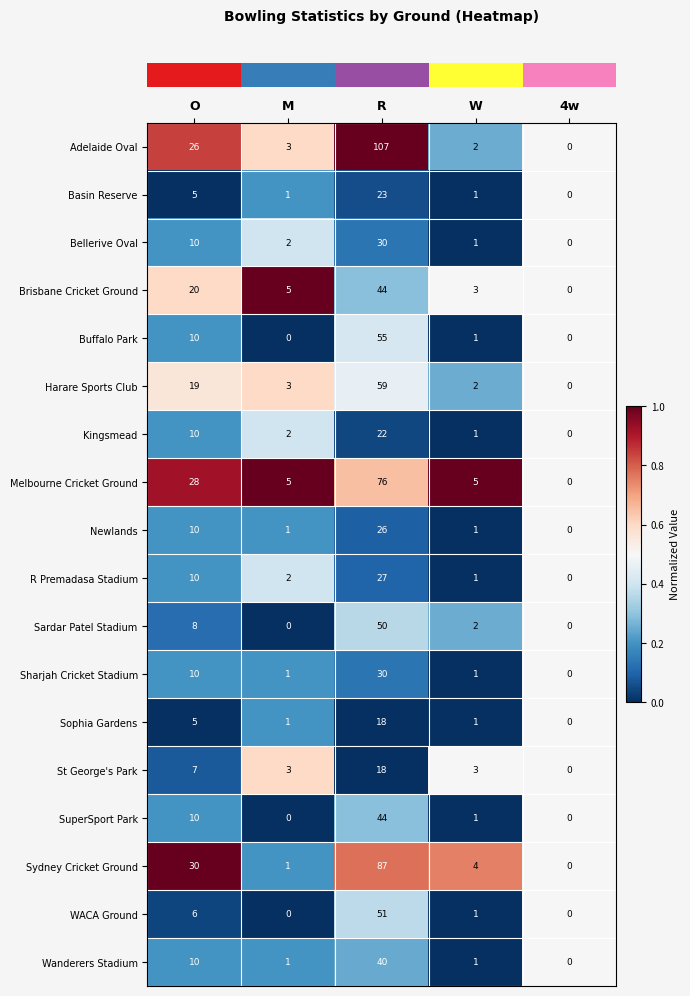

Which series has the largest range (max minus min)?

Adelaide Oval